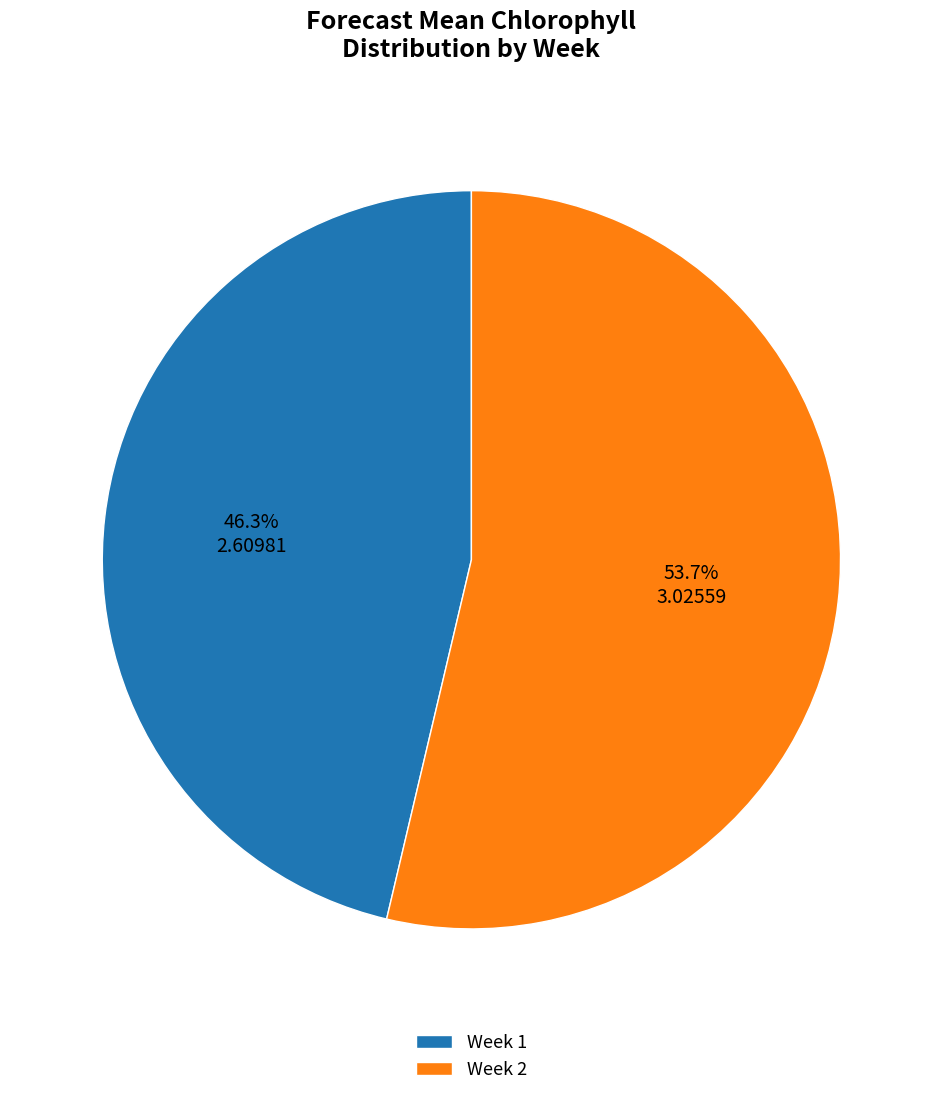

What is the largest slice in the pie chart?

Week 2